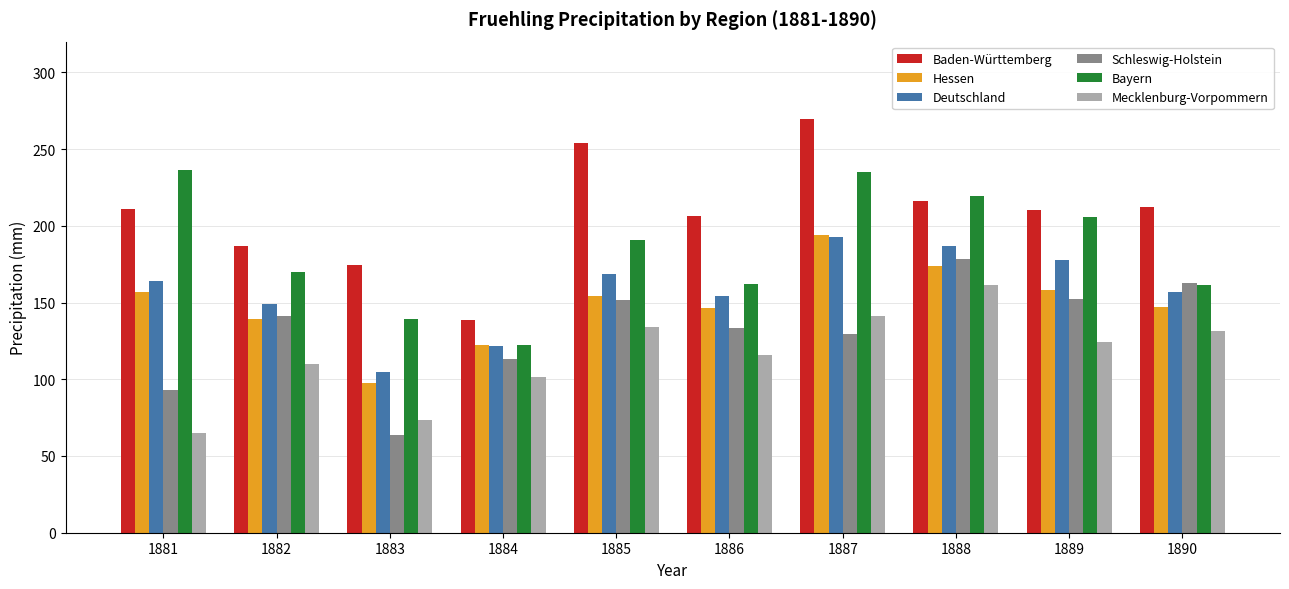

What is the approximate value of Mecklenburg-Vorpommern at 1882?

109.8